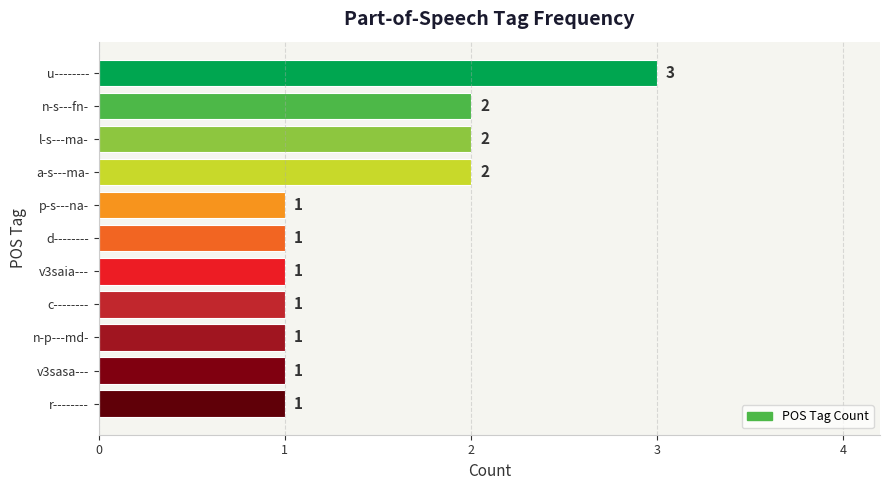

The value at p-s---na- is 1. True or false?

True